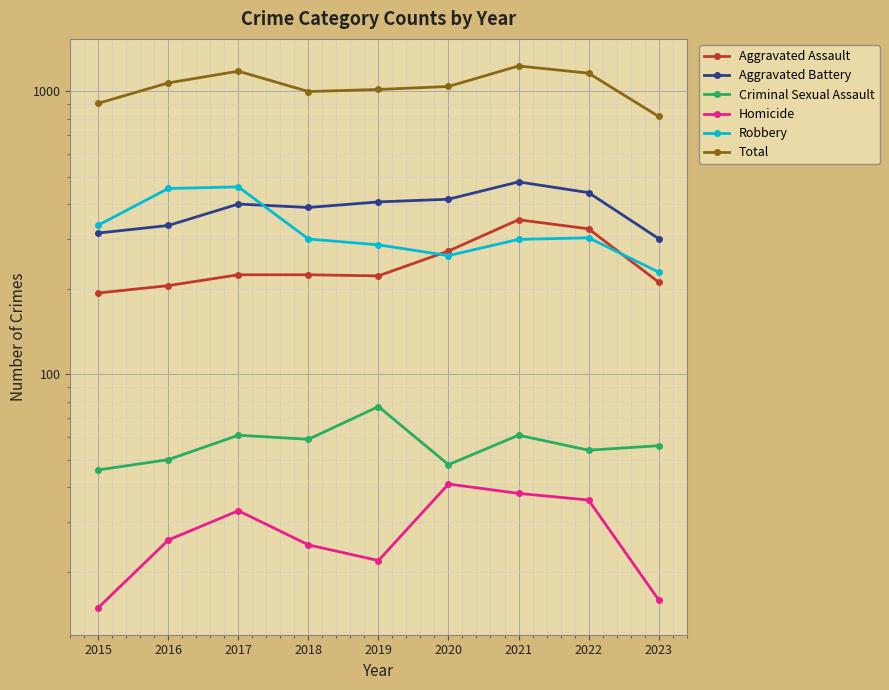

At which label does Homicide reach its peak?

2020